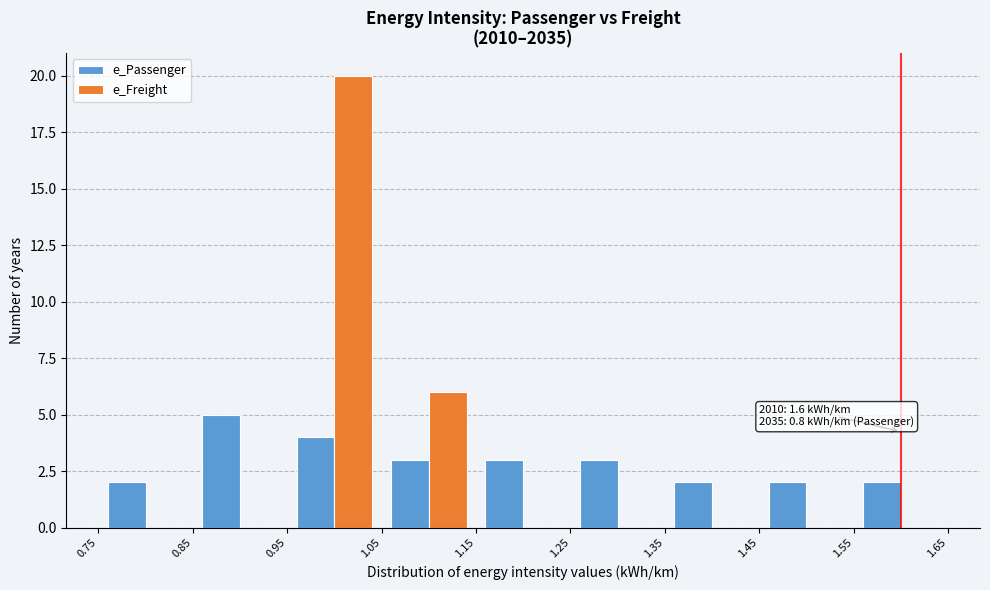

In the e_Passenger series, which range on the x-axis has the tallest bar?

0.85 to 0.95